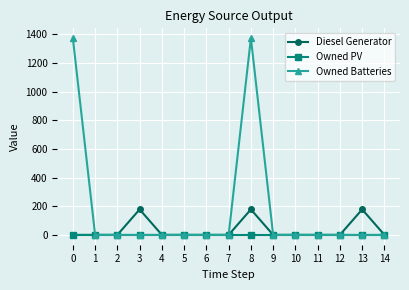

Rank the series by their maximum value, from lowest to highest.

Owned PV, Diesel Generator, Owned Batteries